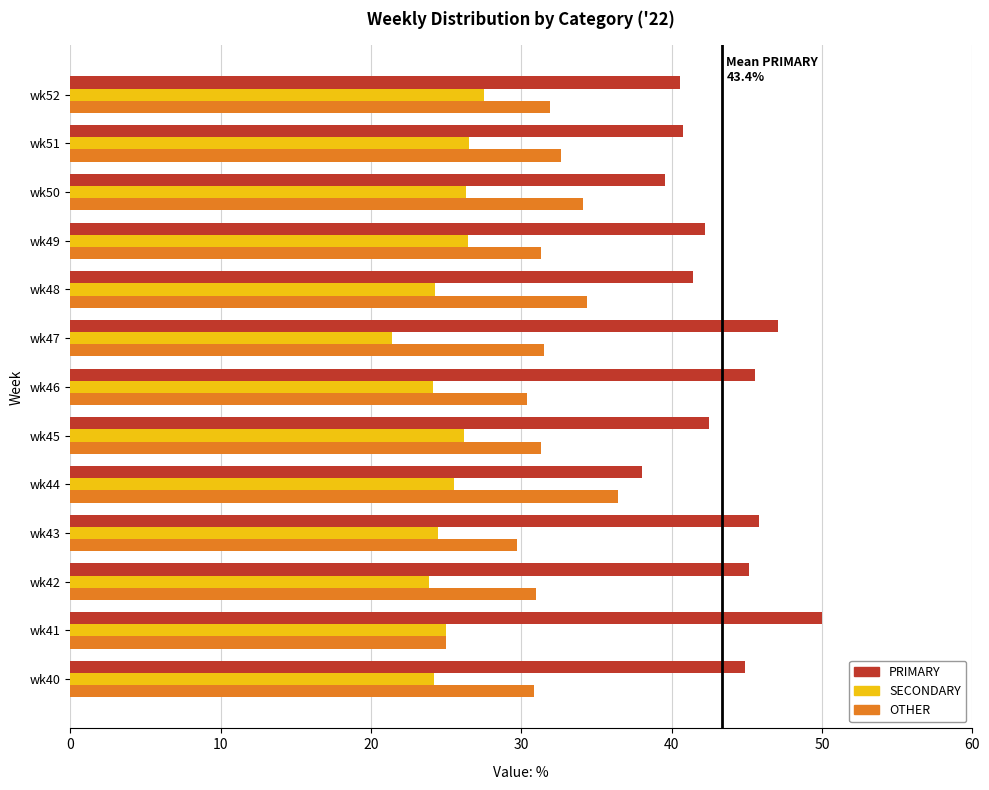

What is the difference between the highest and lowest values at wk40?

20.7